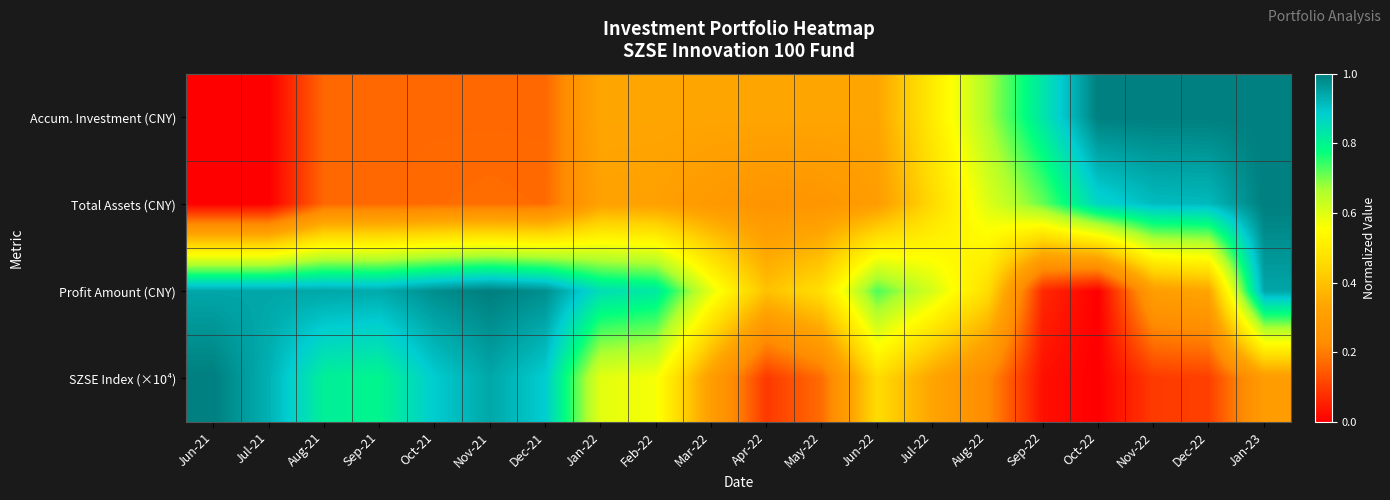

Between Nov-22 and Feb-22, which is larger?

Nov-22